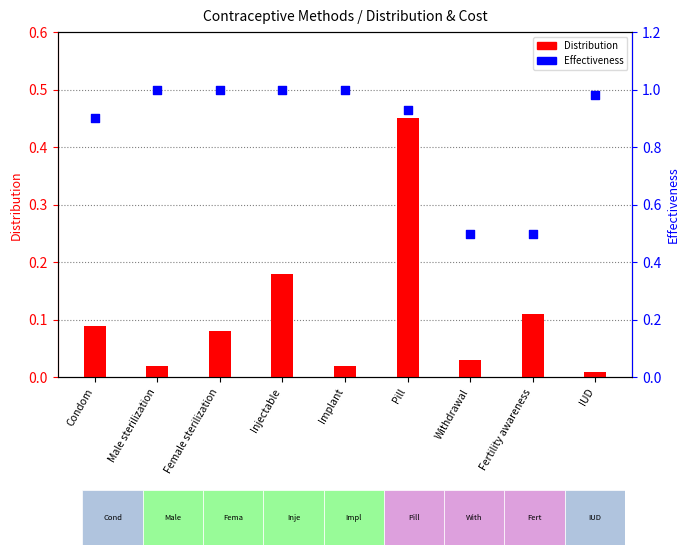

Which series has the widest spread of Y values?

Effectiveness